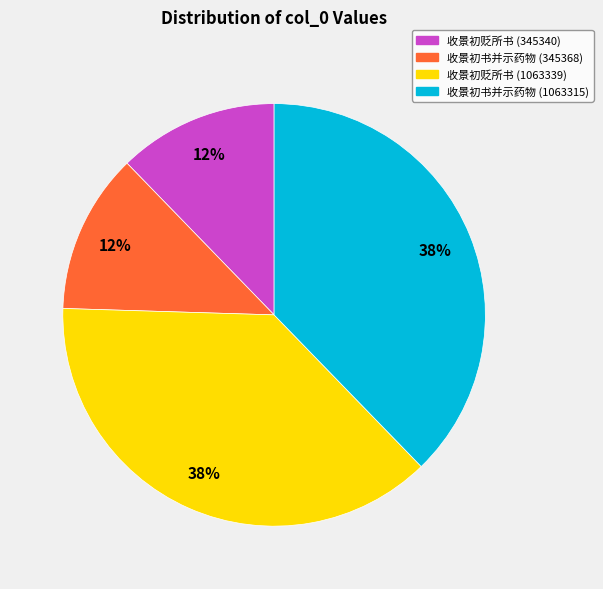

To the nearest percent, what is the average slice percentage?

25%